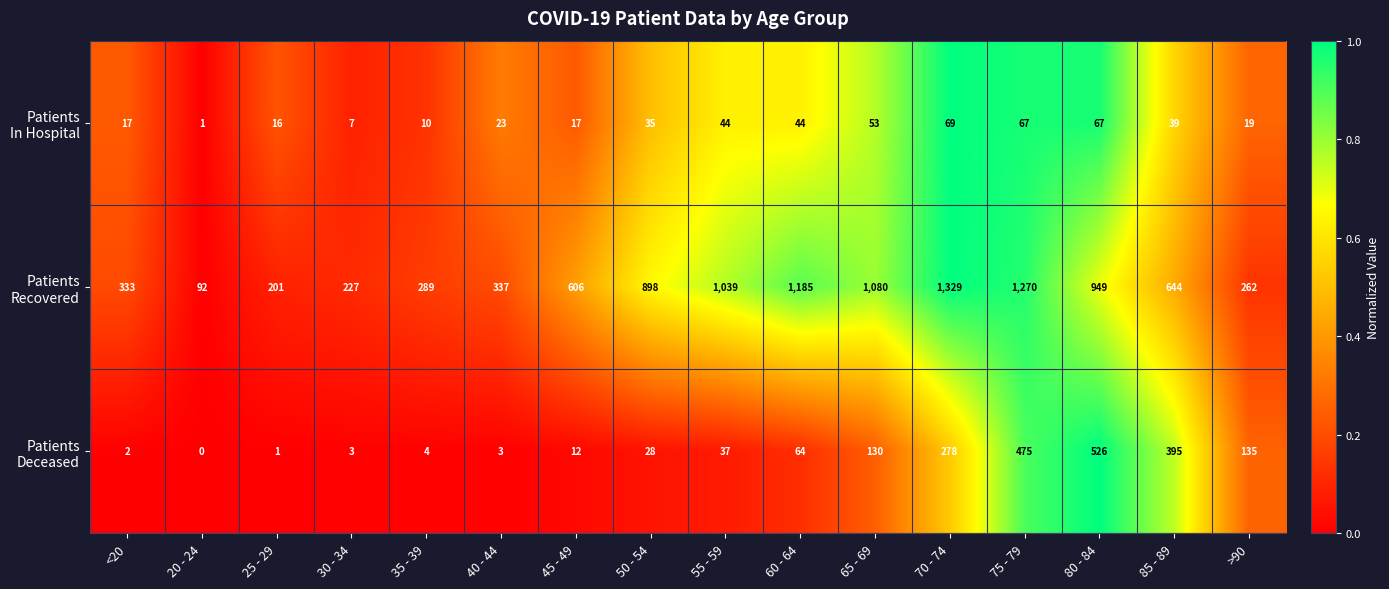

At how many categories does at least one series exceed 1048?

4